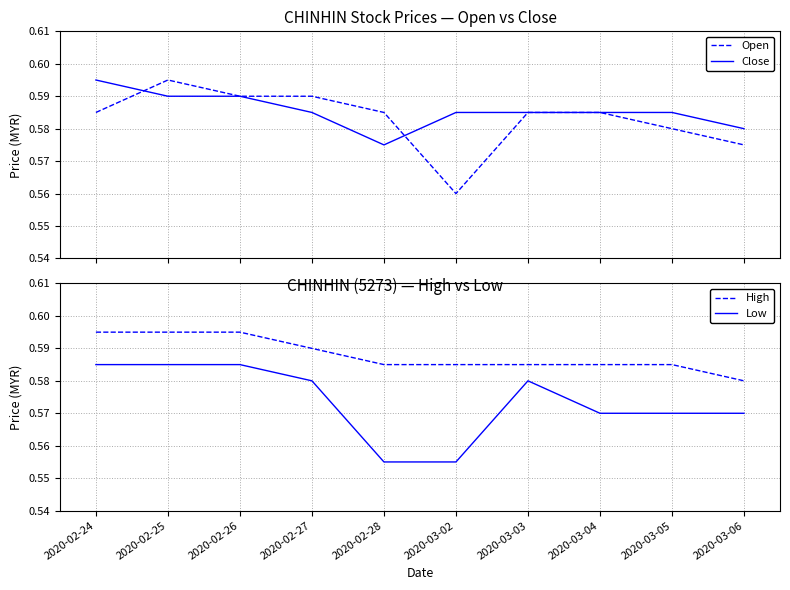

True or false: Low has more than 0 interior local peaks.

True